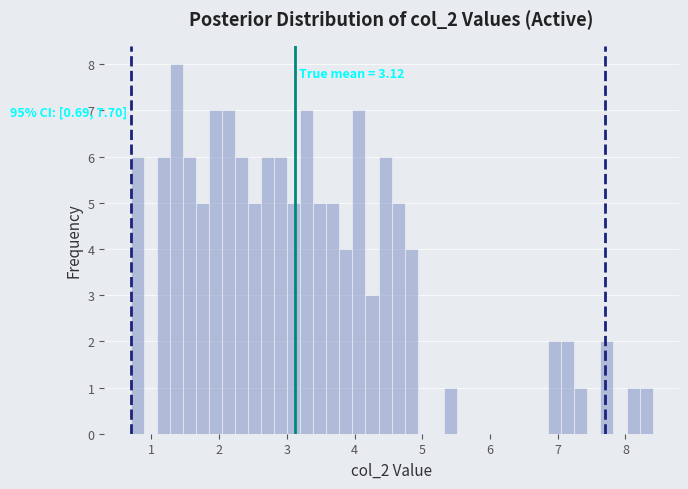

Around what value on the x-axis is the tallest bar? Give the approximate position of its centre, as read against the axis.

1.4